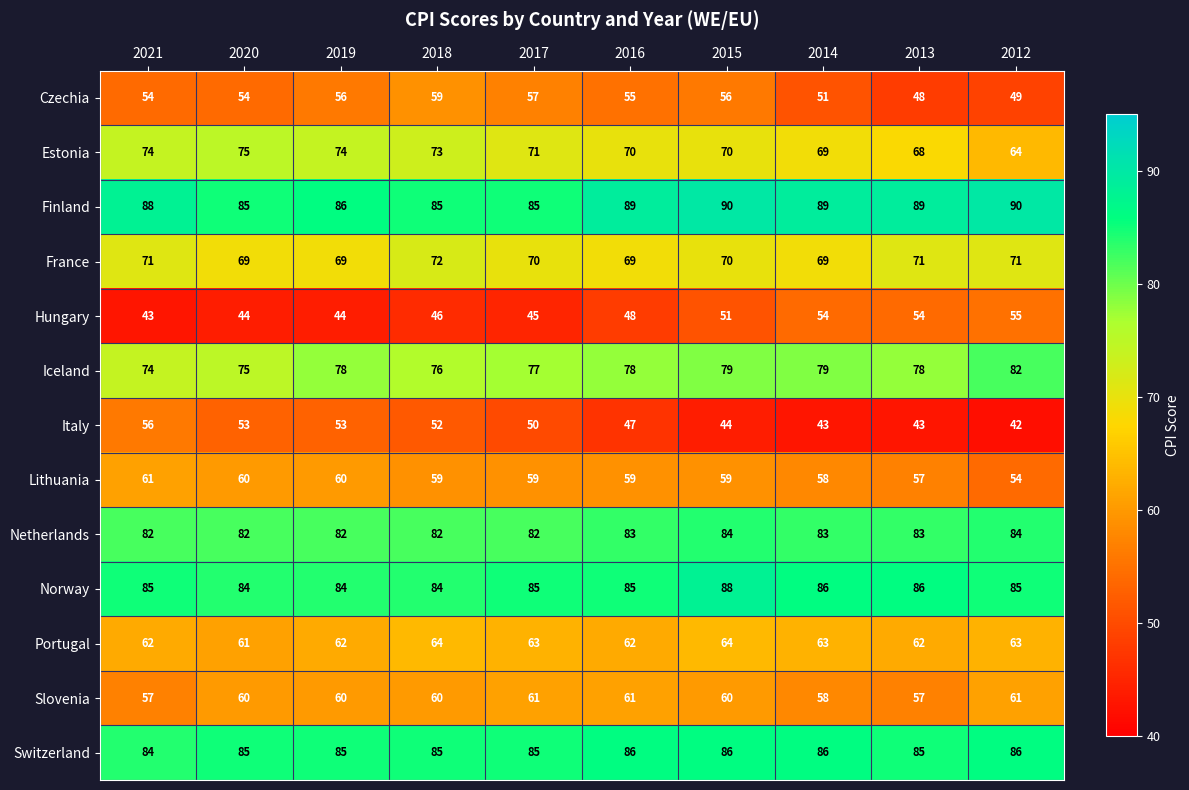

Is the value of Czechia at 2019 greater than the value of Slovenia at 2020?

No